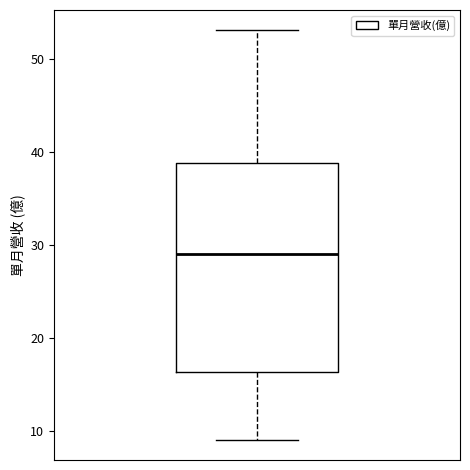

Transcribe this box plot: give where the median line is, the range the box spans, and where the two whiskers end, as read against the y-axis. The values are not printed on the chart, so give them approximately, as read against the axis.

median 29, box 16 to 39, whiskers 9 to 53